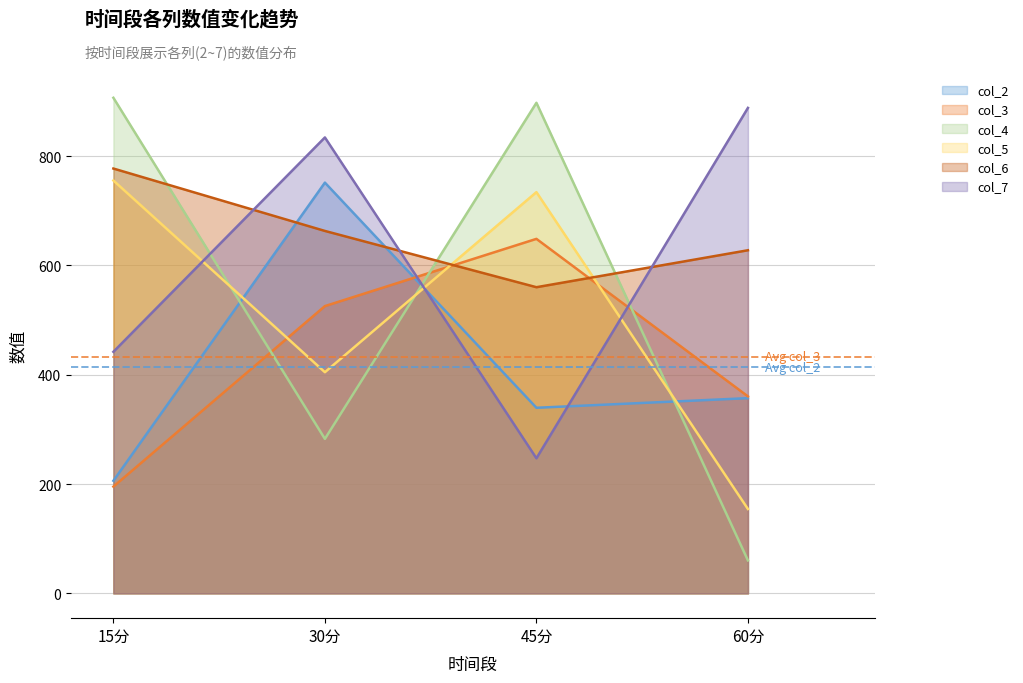

What is the lowest value of the col_5 series?

154.3